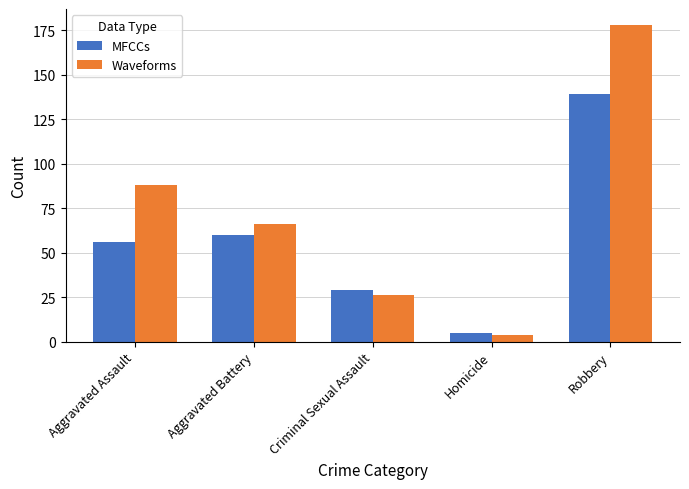

Reading left to right, transcribe all the data shown in this chart.

MFCCs: Aggravated Assault=56	Aggravated Battery=60	Criminal Sexual Assault=29	Homicide=5	Robbery=139
Waveforms: Aggravated Assault=88	Aggravated Battery=66	Criminal Sexual Assault=26	Homicide=4	Robbery=178